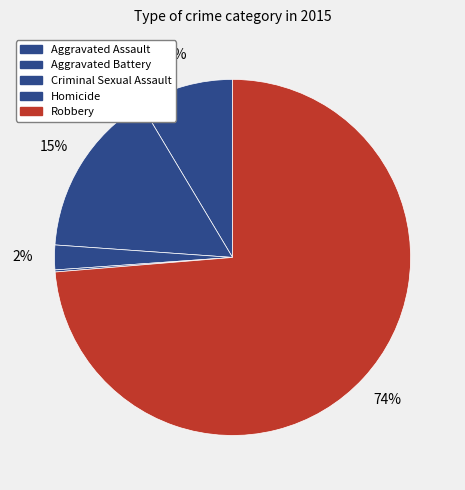

Combined, do Homicide and Robbery account for over 50%?

Yes